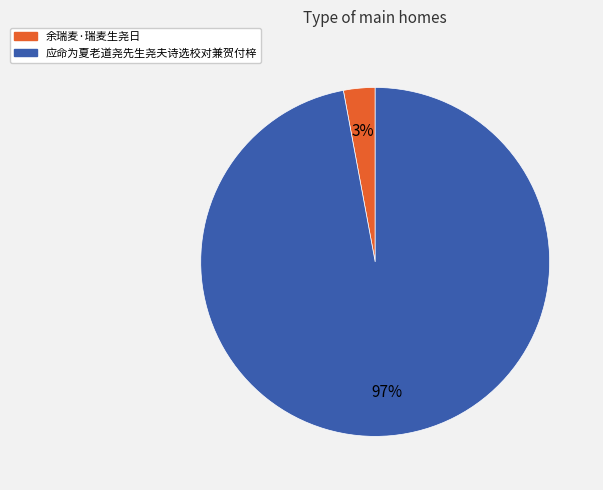

What is the largest slice in the pie chart?

应命为夏老道尧先生尧夫诗选校对兼贺付梓